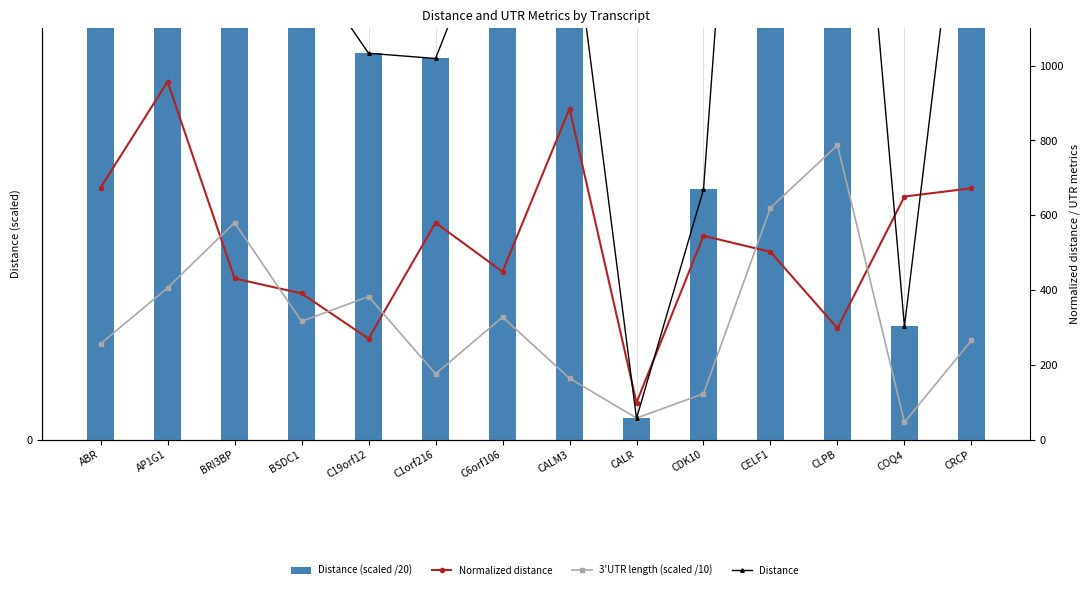

What is the label of the 14th bar from the right?

ABR